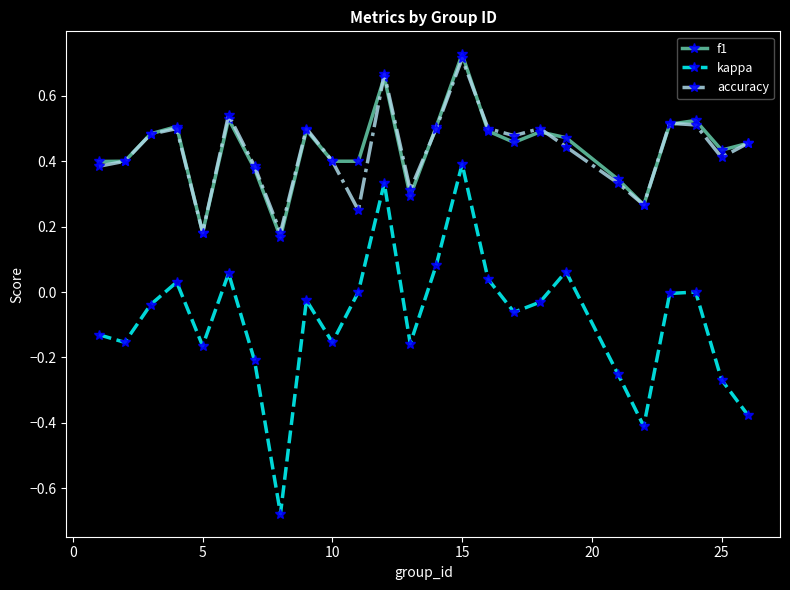

True or false: accuracy and kappa intersect in this chart.

False